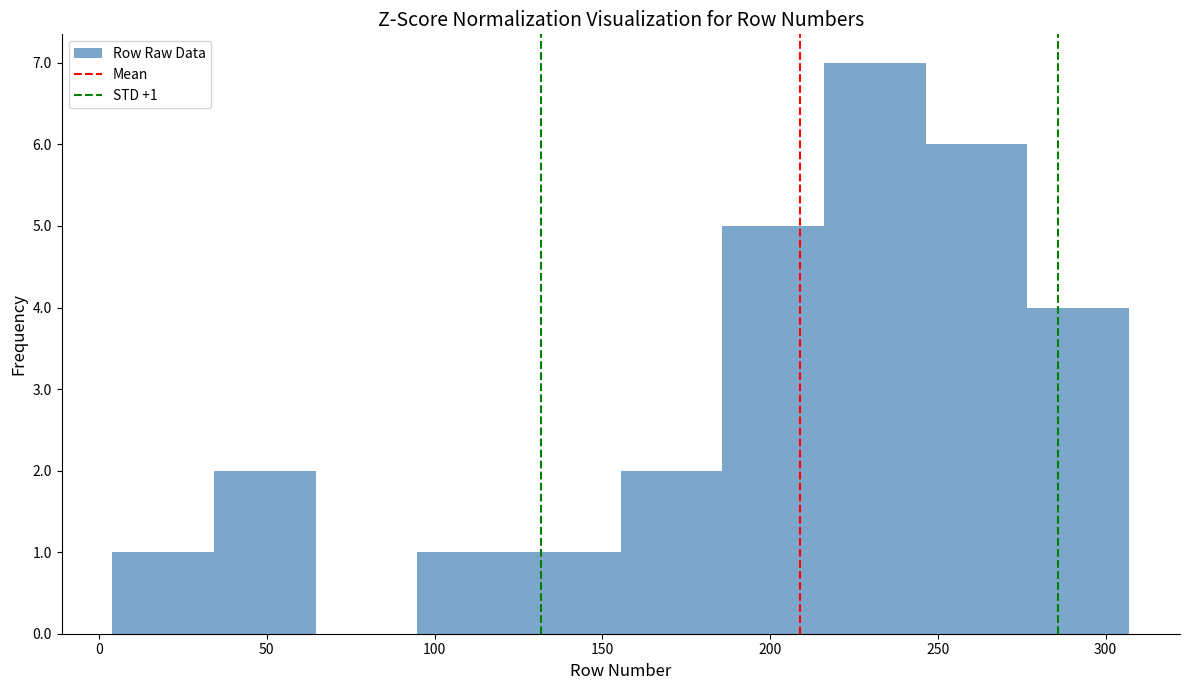

Which range on the x-axis has the tallest bar?

215 to 245